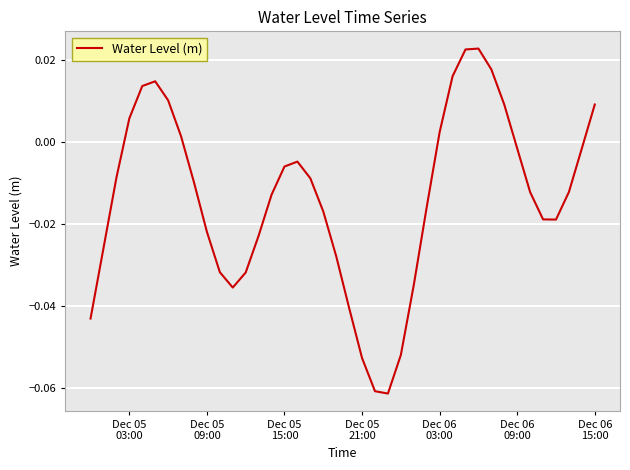

What is the difference between the maximum and minimum values?

0.1